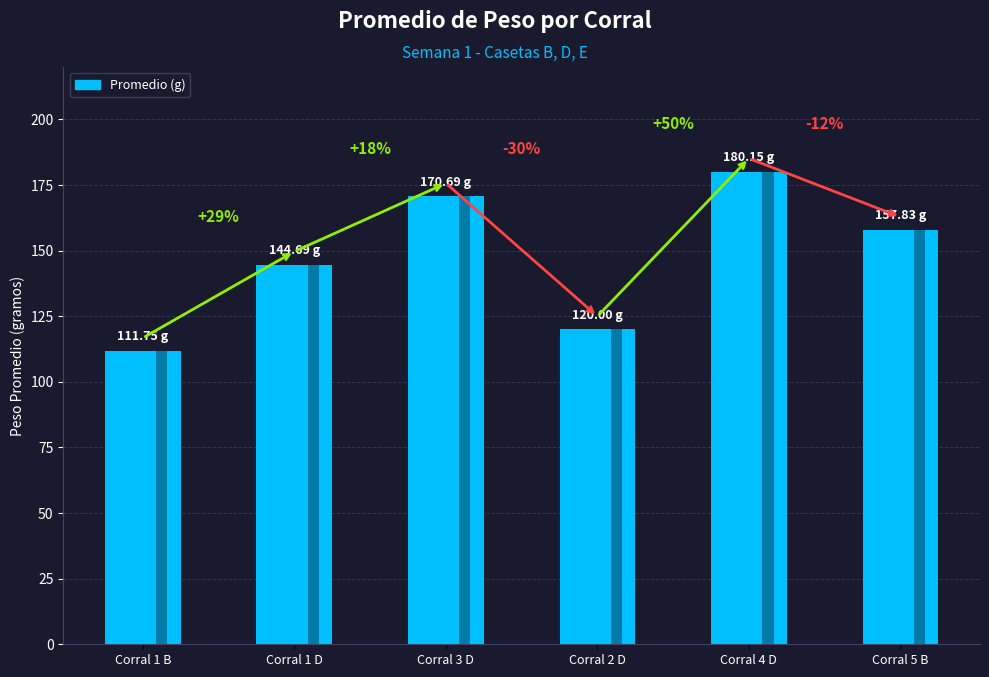

What is the label of the 3rd bar from the right?

Corral 2 D